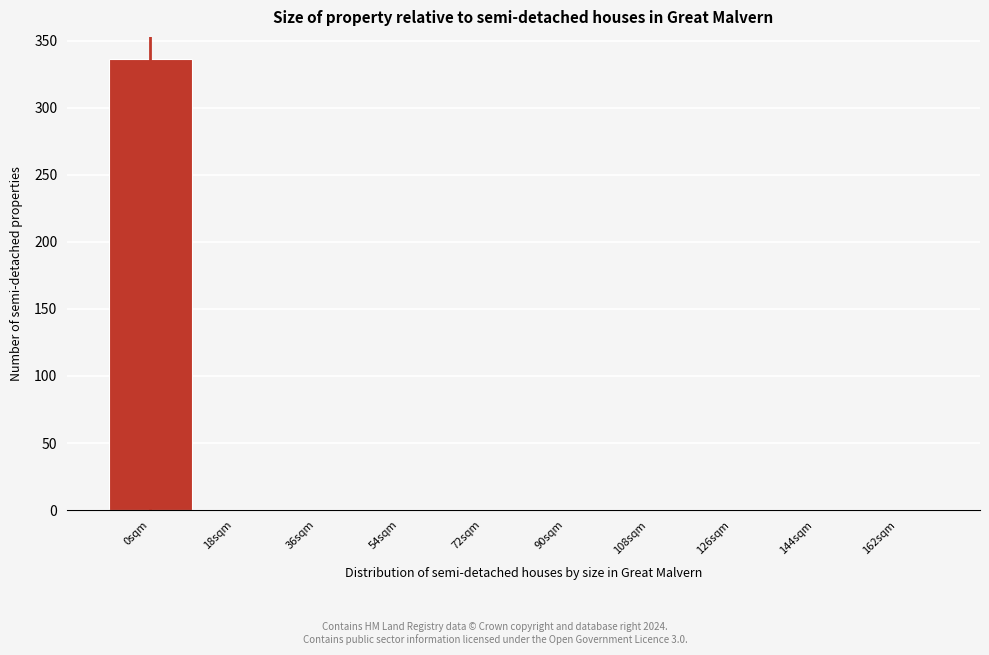

What is the height of the bar covering -9 to 9 on the x-axis? Neither the bar edges nor the heights are printed on the chart, so give them approximately, as read against the axes.

335